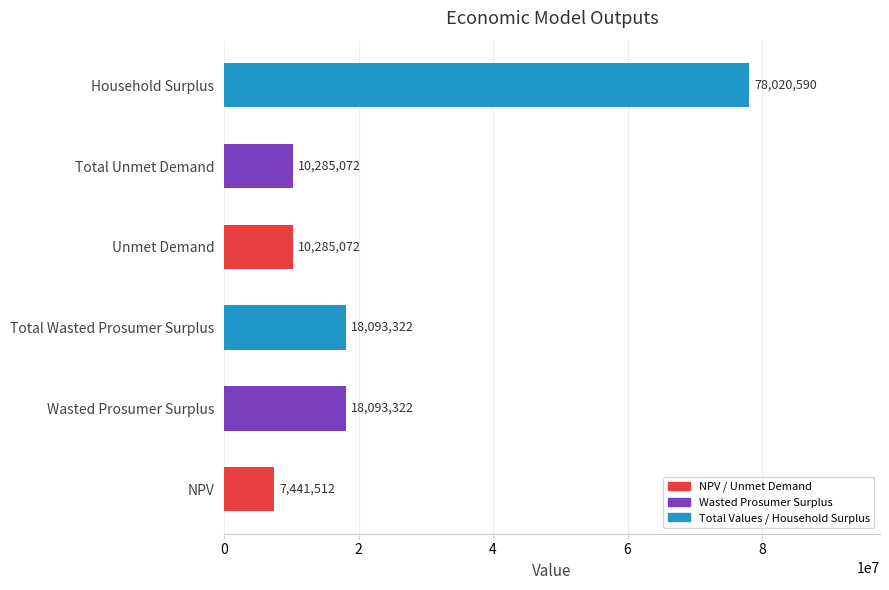

What value does the data have at Total Wasted Prosumer Surplus?

18093321.8